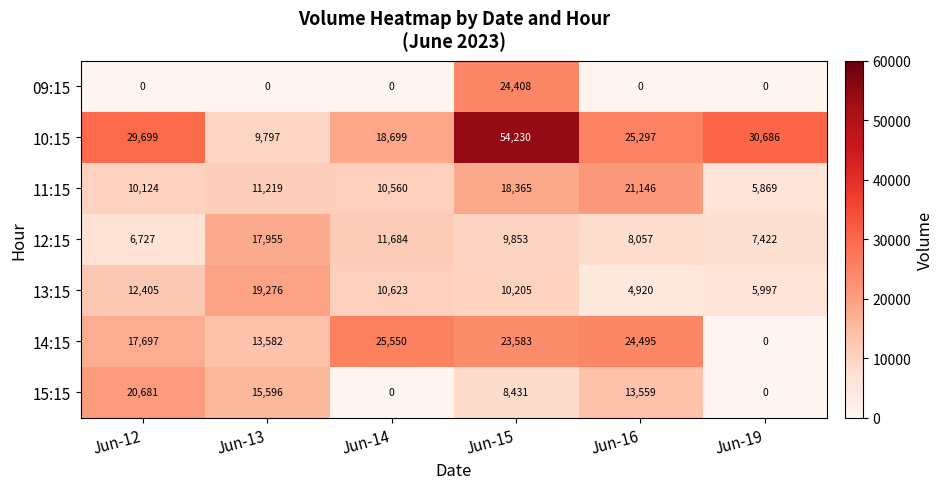

The 14:15 series shows 19587 at Jun-13. True or false?

False